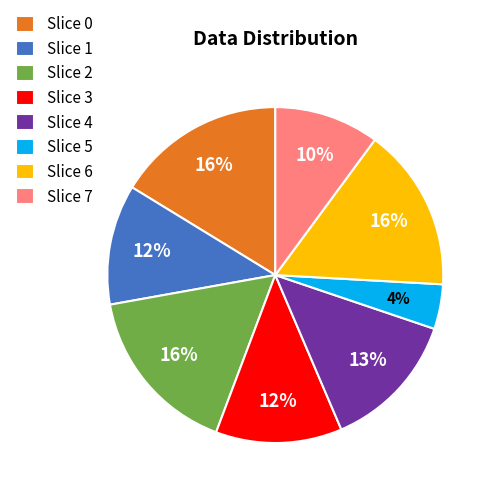

What is the smallest slice in the pie chart?

Slice 5